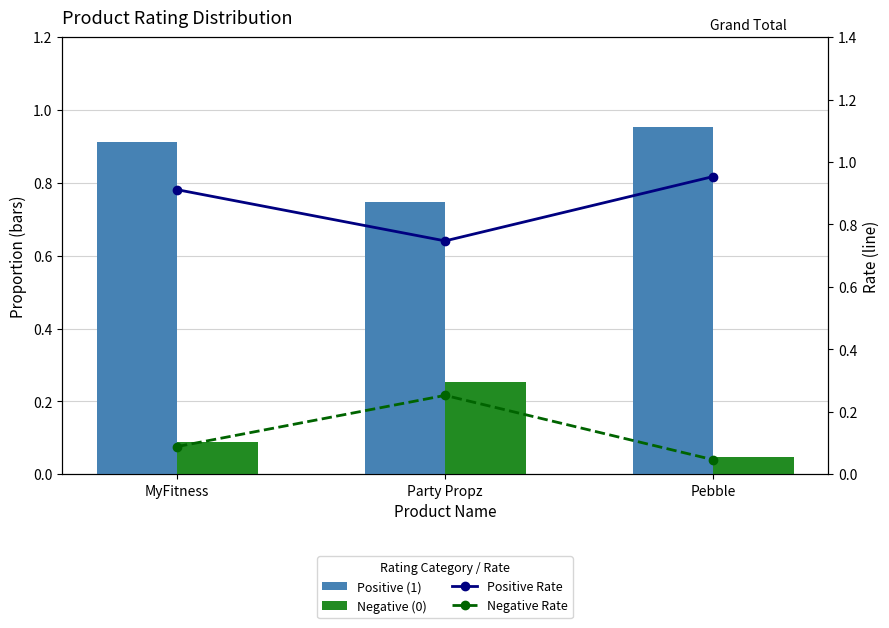

List the series in order of their peak value, highest first.

Positive (1), Positive Rate, Negative (0), Negative Rate